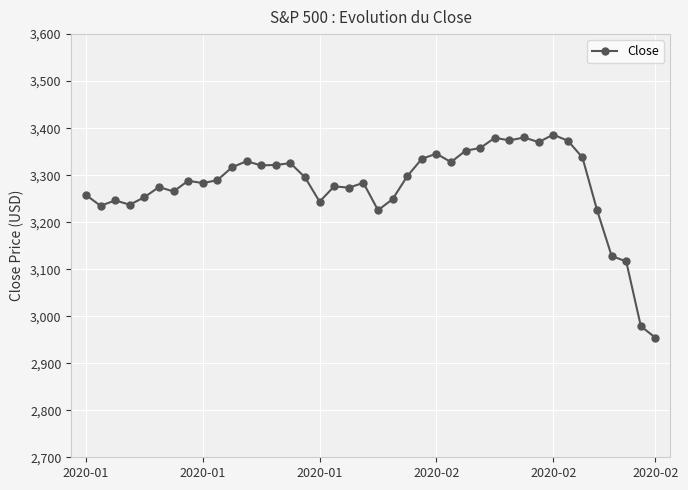

How many lines are shown in the chart?

1